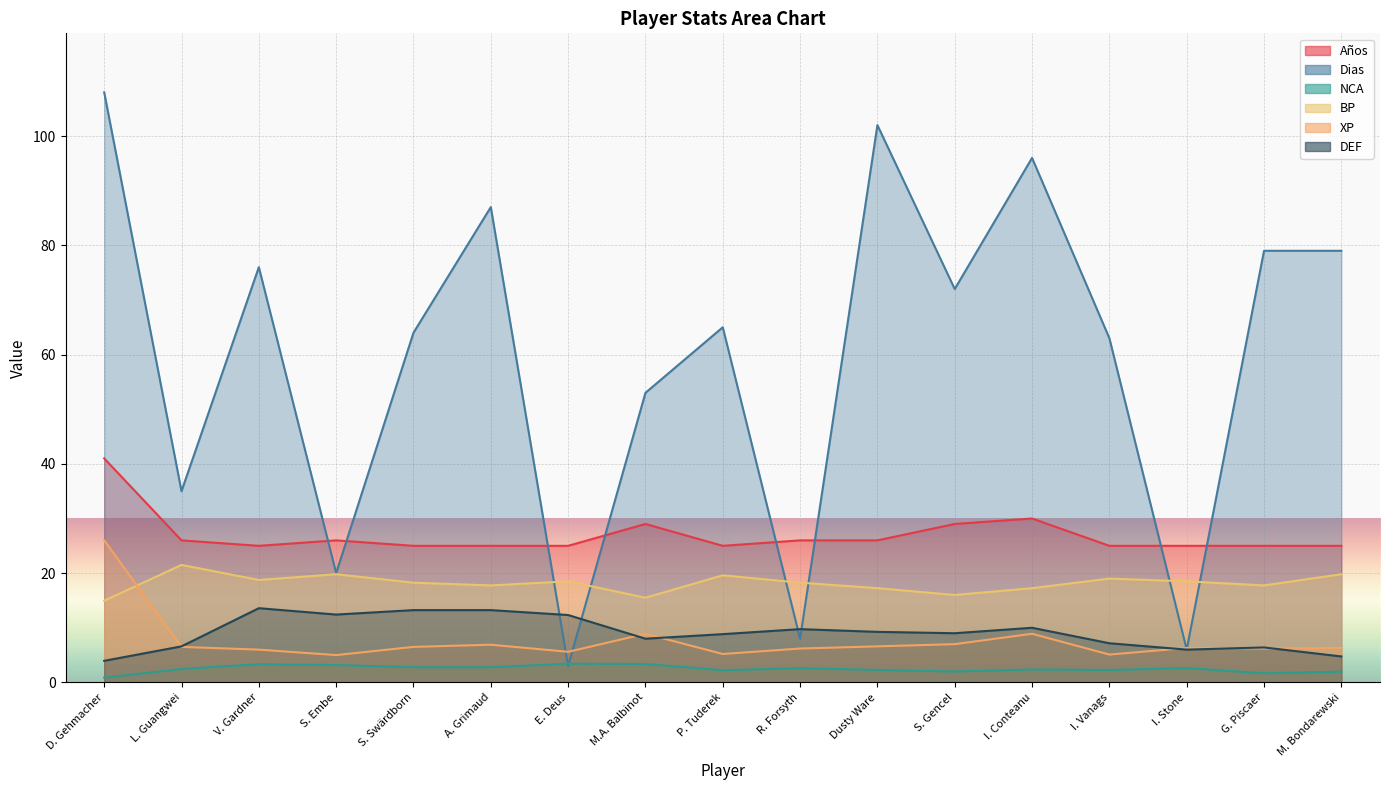

How many lines are shown in the chart?

6